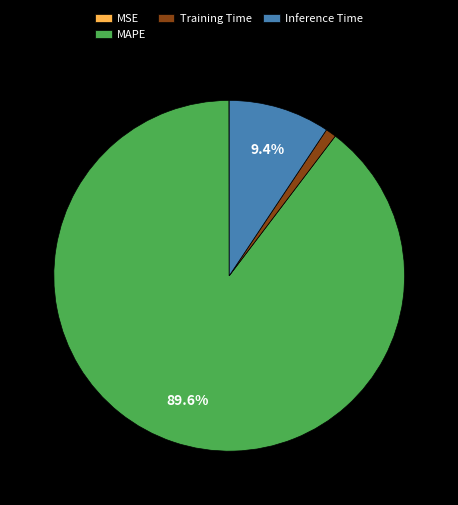

Is the sum of Inference Time and MAPE greater than half?

Yes